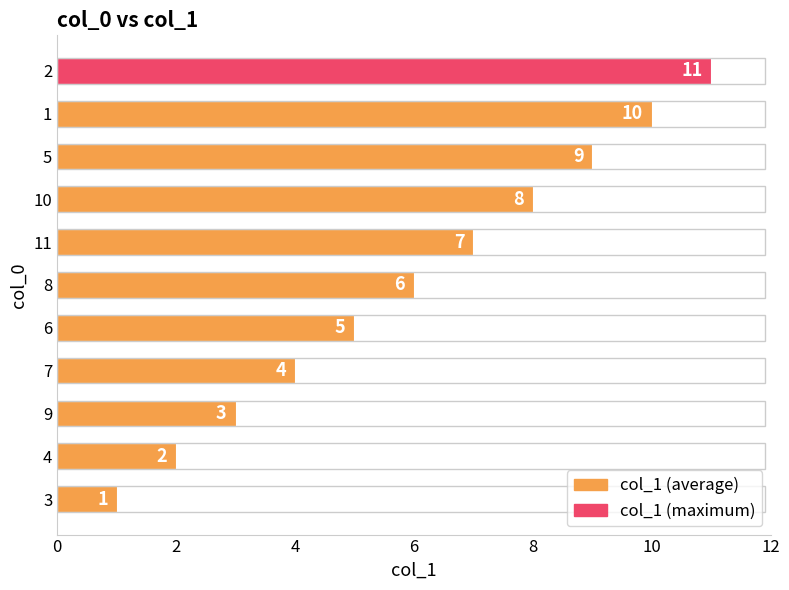

Count the number of categories in the chart.

11